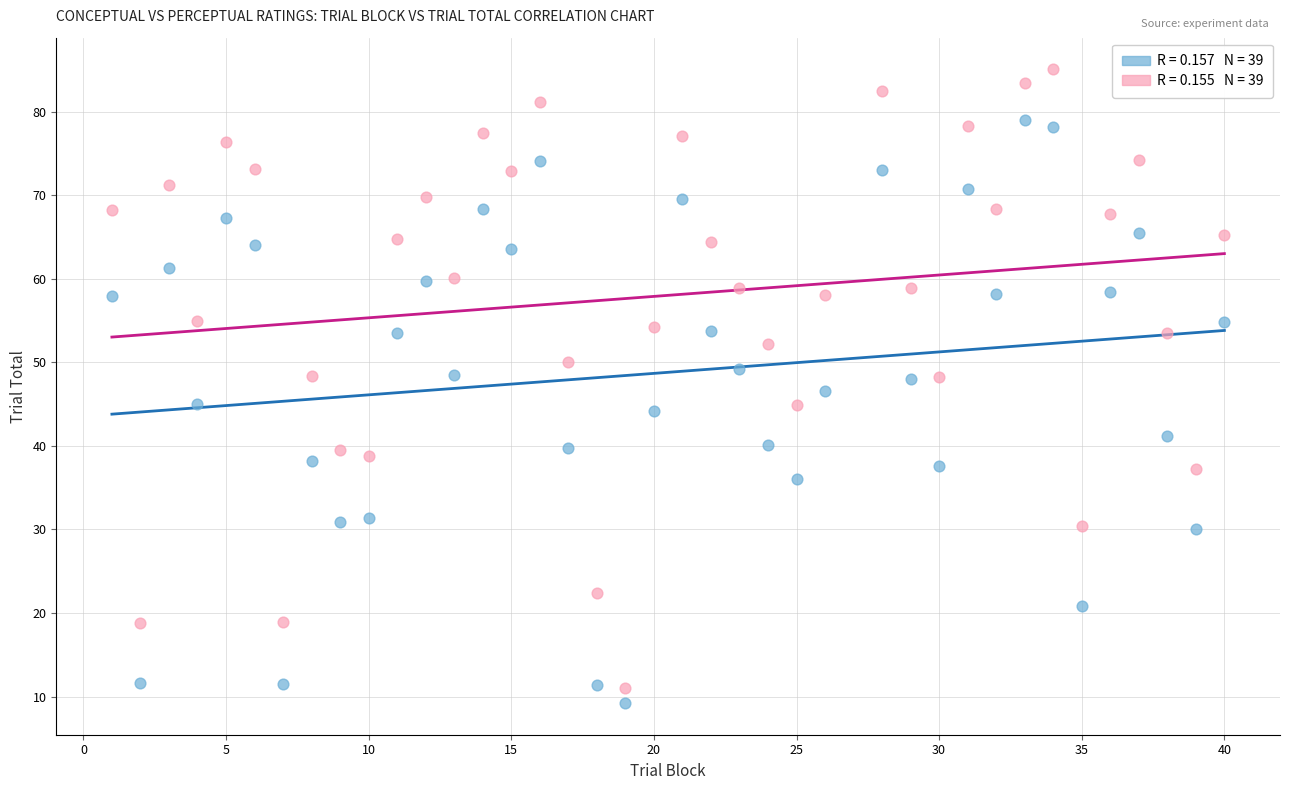

Across all data points, what is the range of X values (max minus min)?

39.0